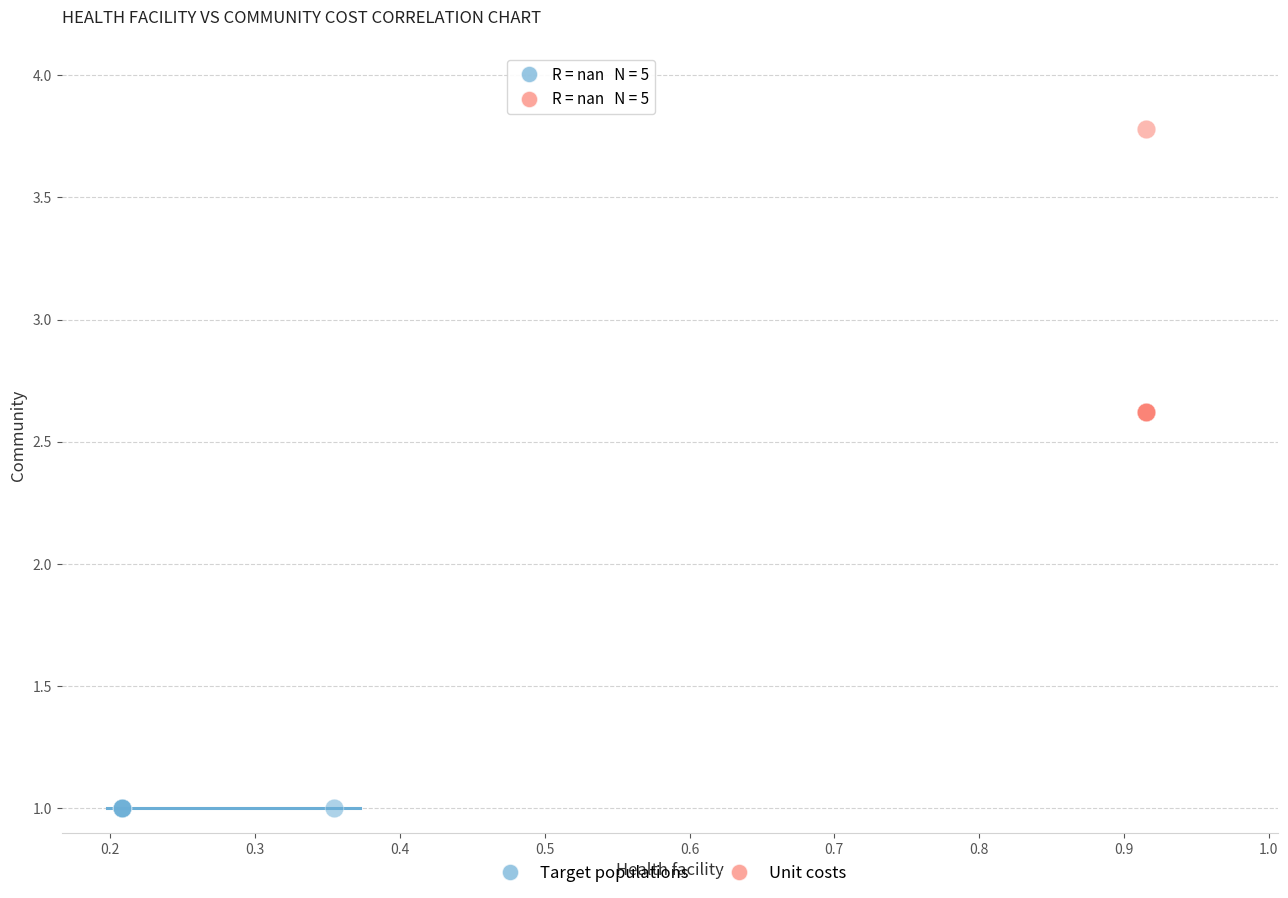

Which series reaches the maximum Y coordinate?

Unit costs